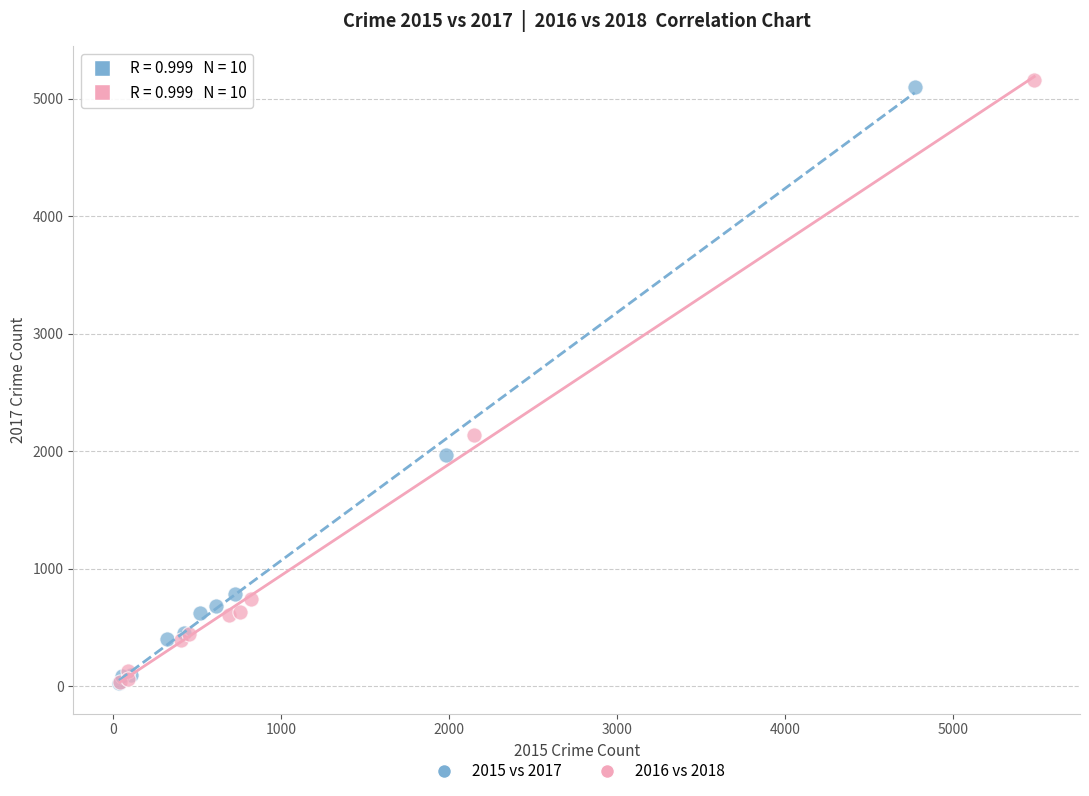

Which series has the widest spread of Y values?

2016 vs 2018